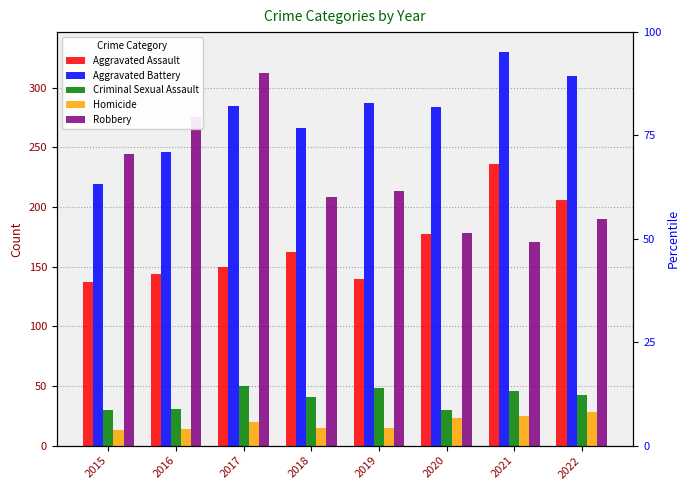

At how many categories does at least one series exceed 109?

8